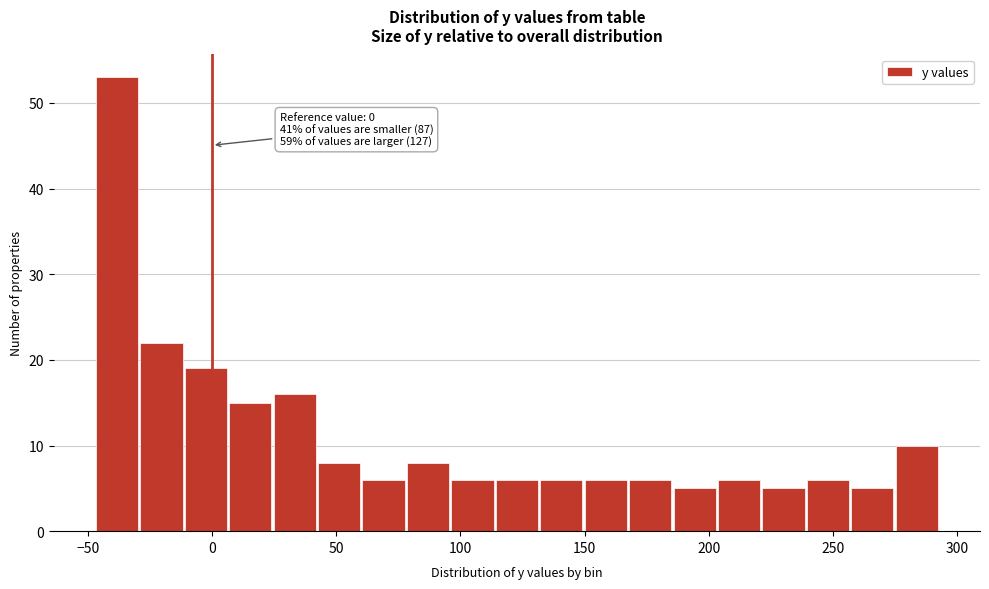

Around what value on the x-axis is the tallest bar? Give the approximate position of its centre, as read against the axis.

-40